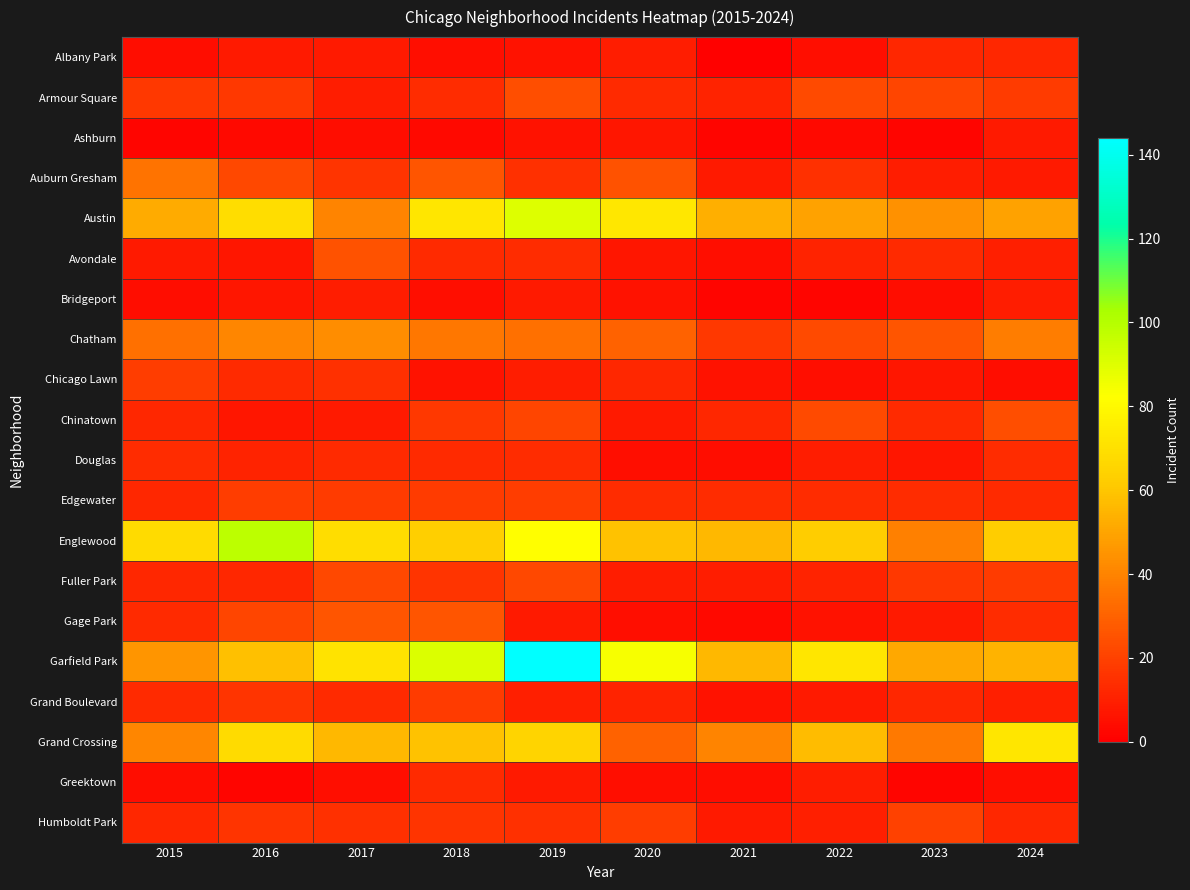

Count the number of categories in the chart.

10